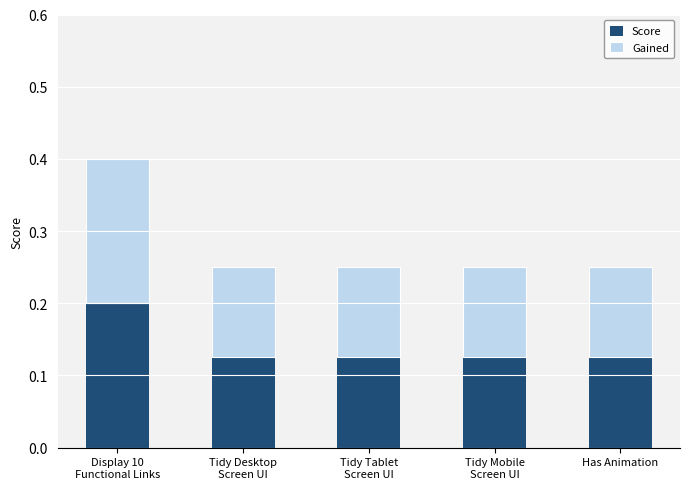

What is the sum of all Score values?

0.7